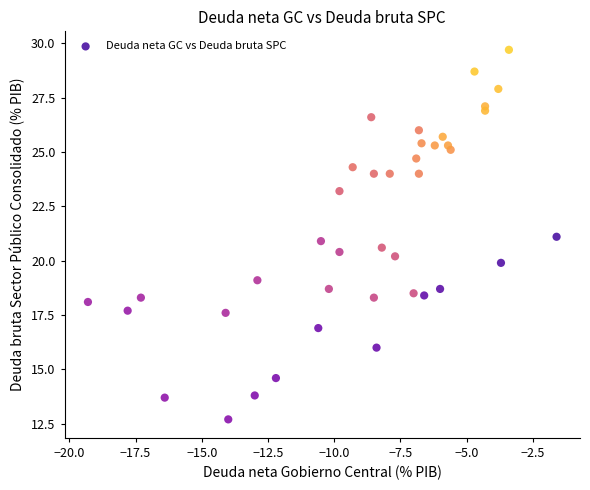

What is the range of Y values (max minus min)?

17.0